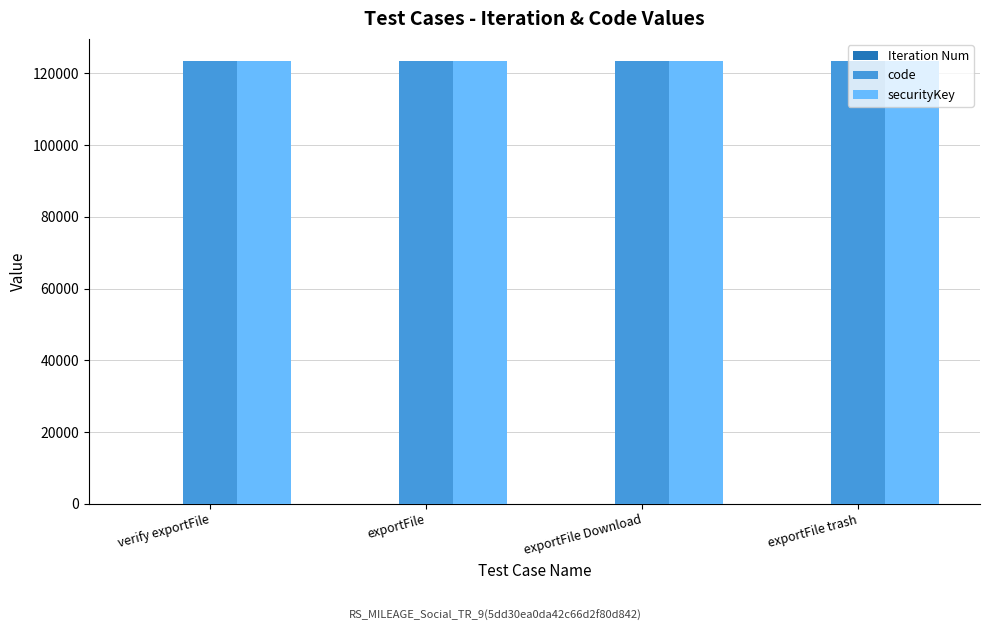

What is the highest value of the code series?

123456